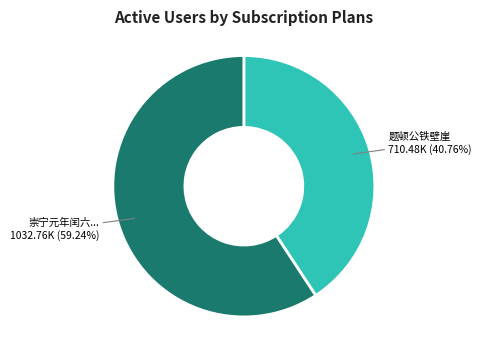

How many segments does this pie chart have?

2